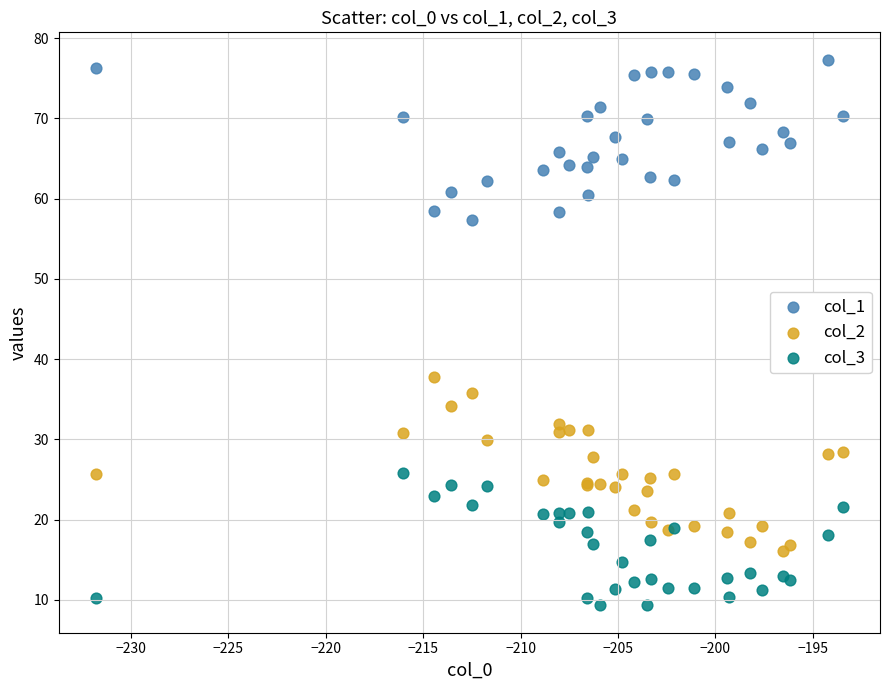

Which series contains the lowest Y value?

col_3